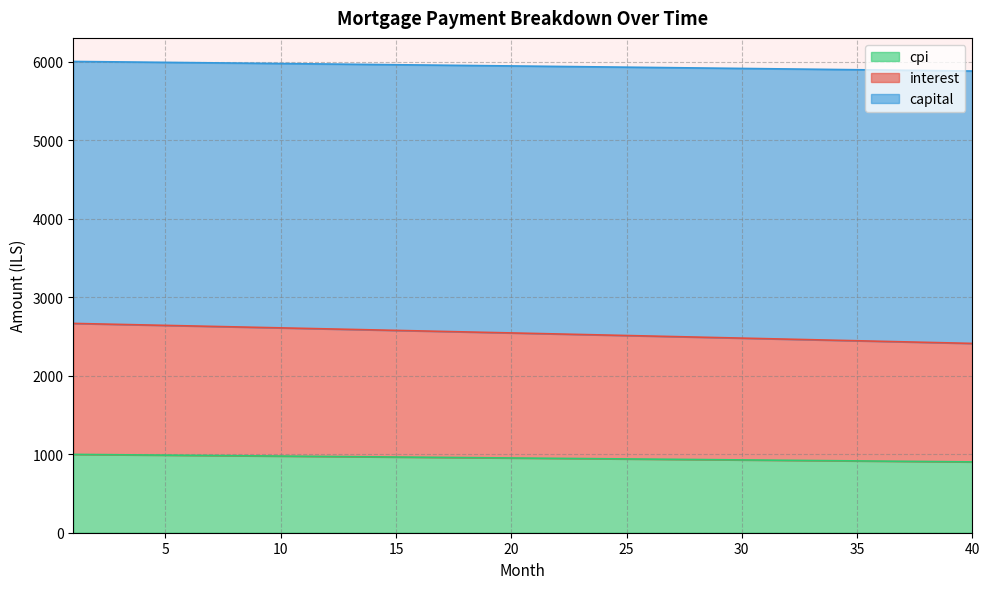

What is the spread (max minus min) of values at 7?

5001.5